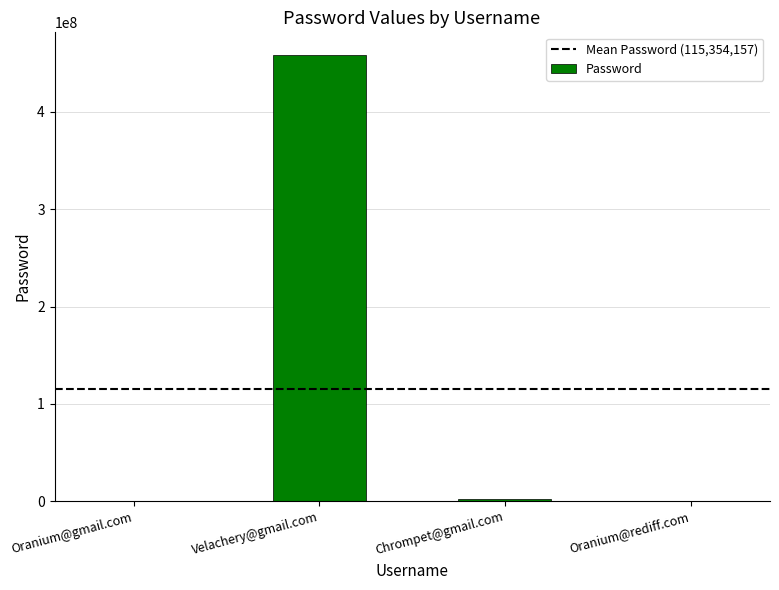

At which category does the chart reach its peak across all series?

Velachery@gmail.com